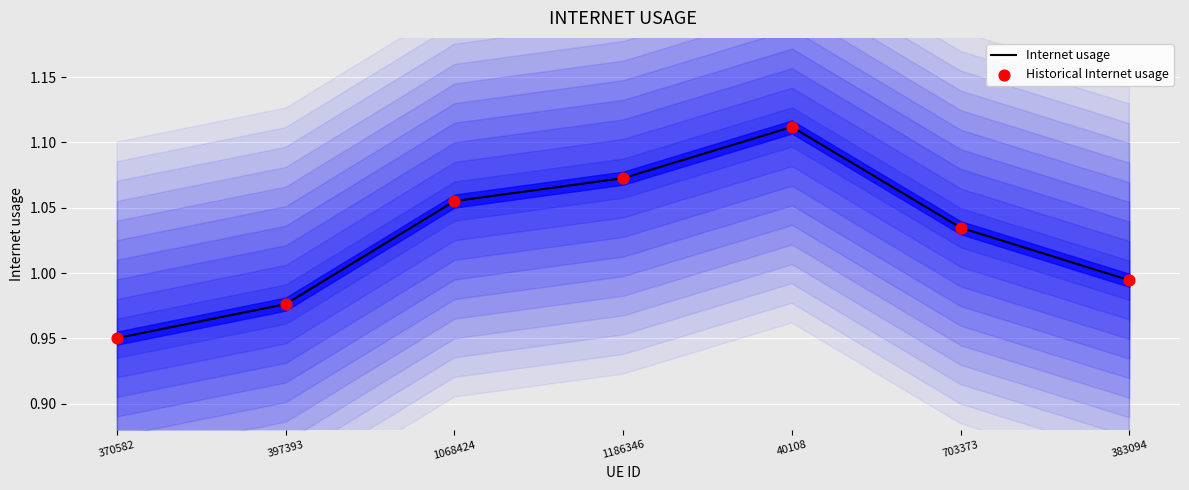

Which series has the largest total across all categories?

Internet usage